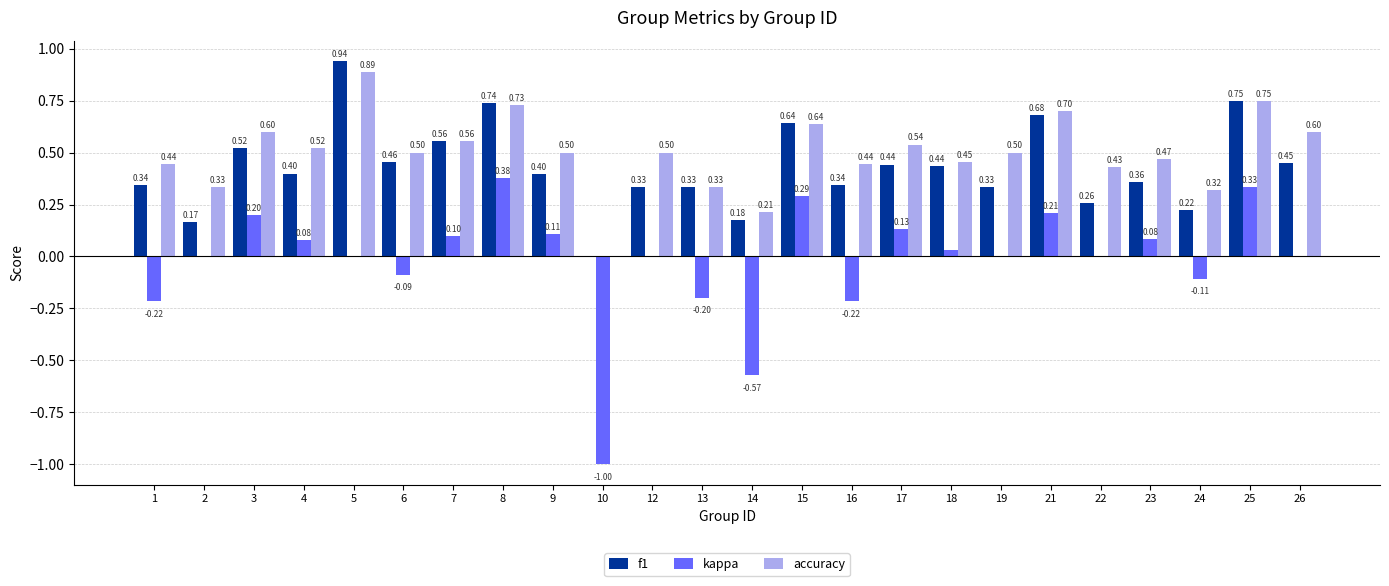

Between 13 and 22, which series saw the biggest shift?

kappa